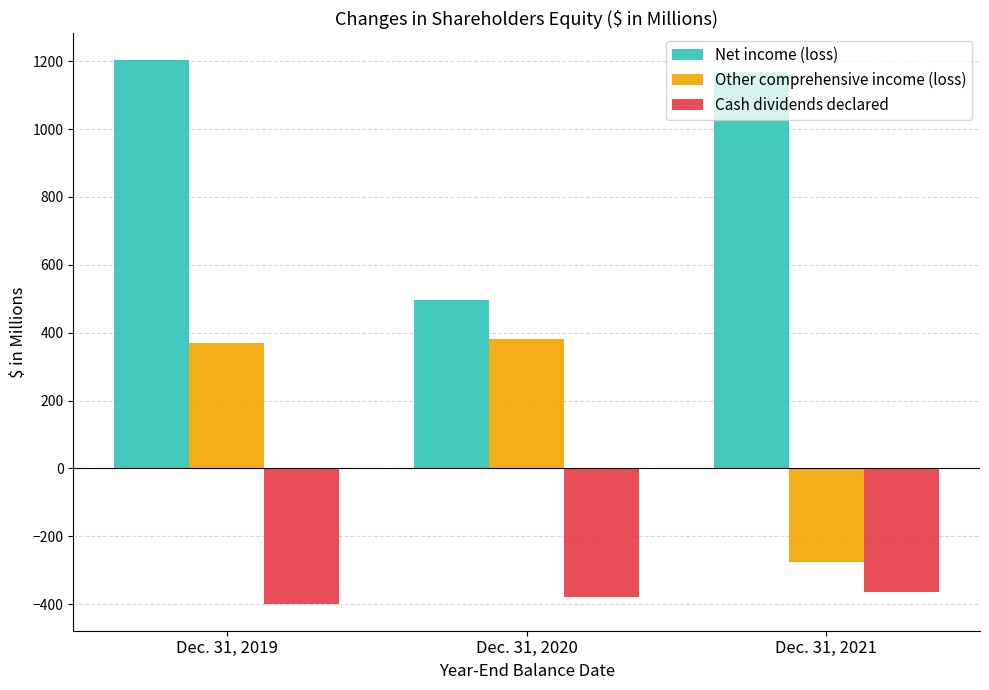

At how many categories does at least one series exceed 711?

2